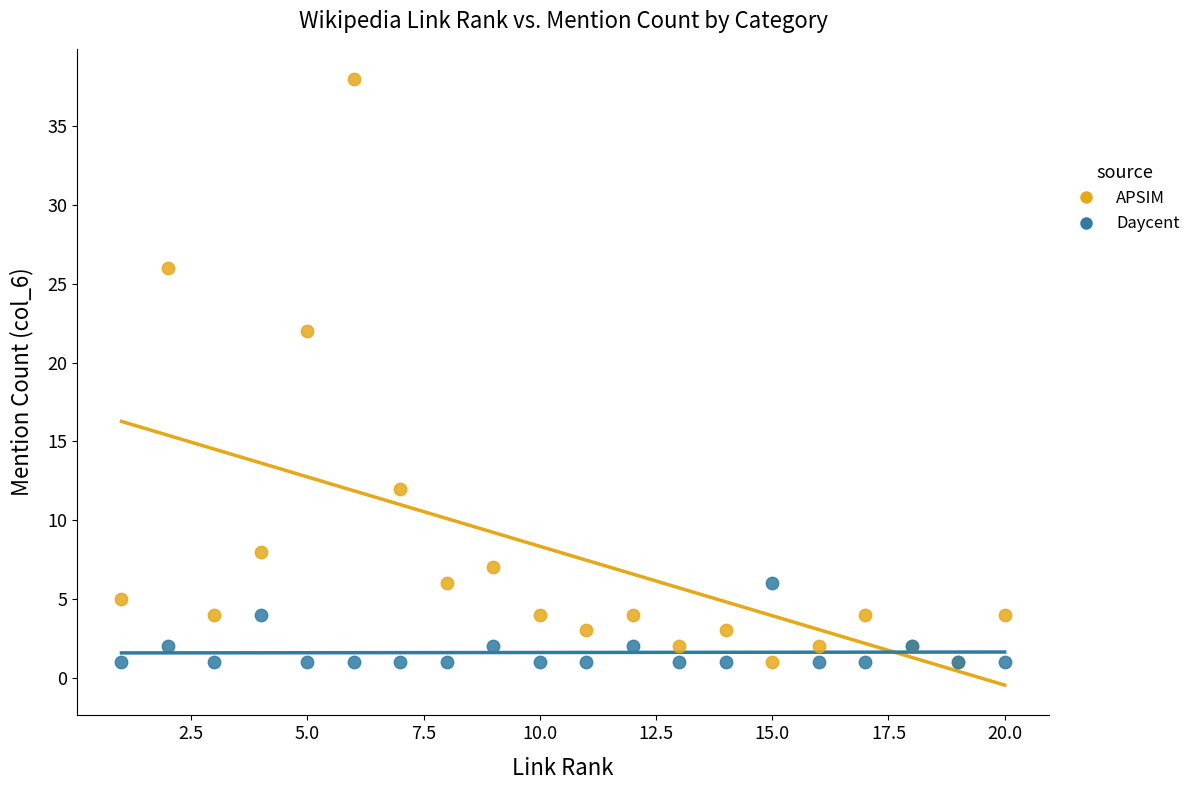

In the APSIM series, what Y value is closest to 19?

22